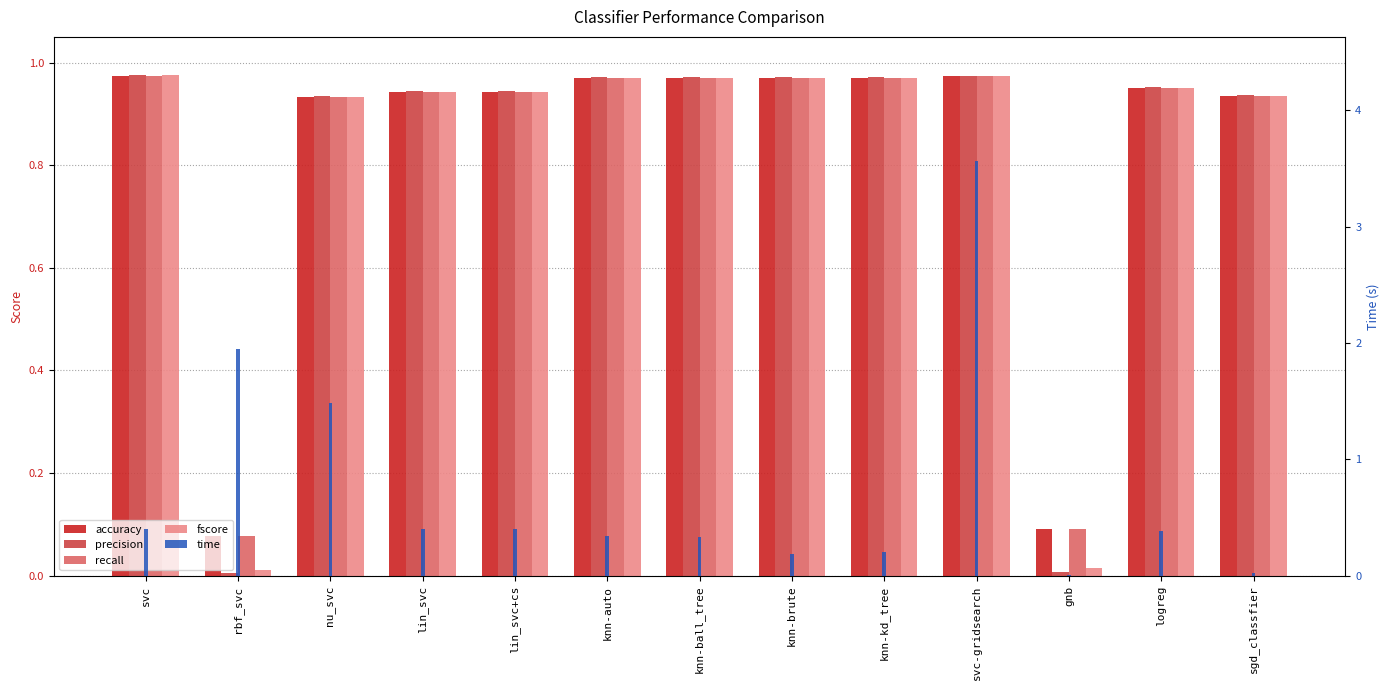

At nu_svc, list the series in order from largest to smallest.

time, precision, fscore, accuracy, recall